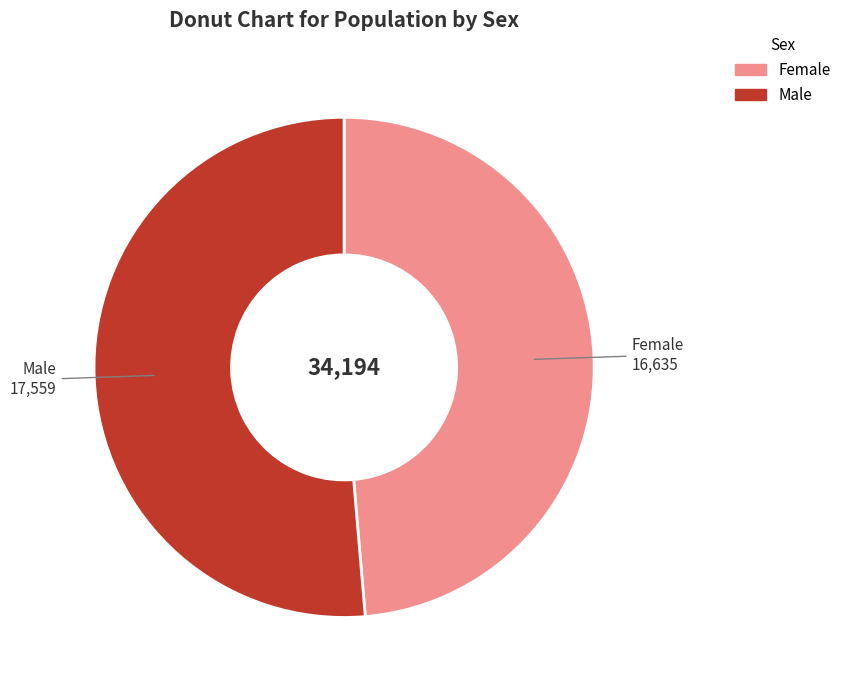

Which slice is the largest?

Male